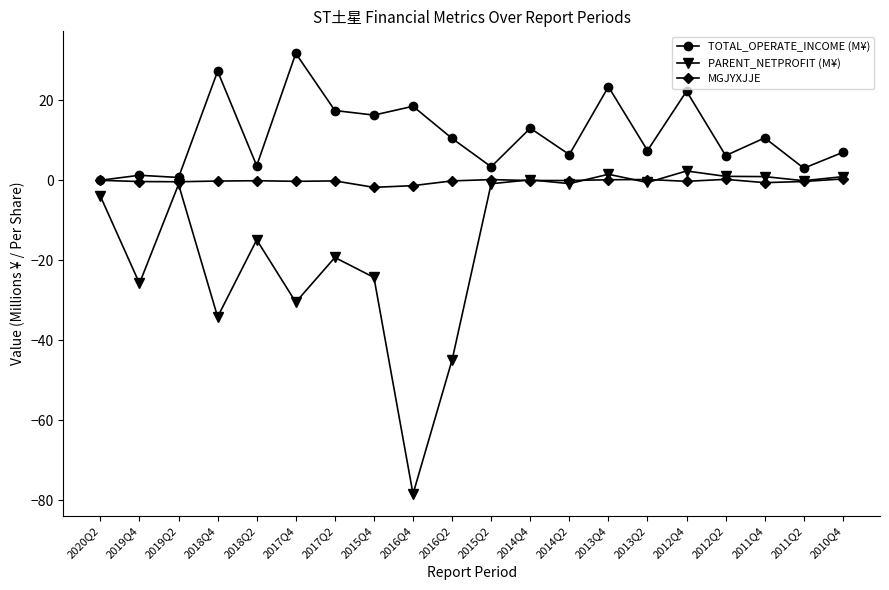

What is the greatest value displayed?

31.7